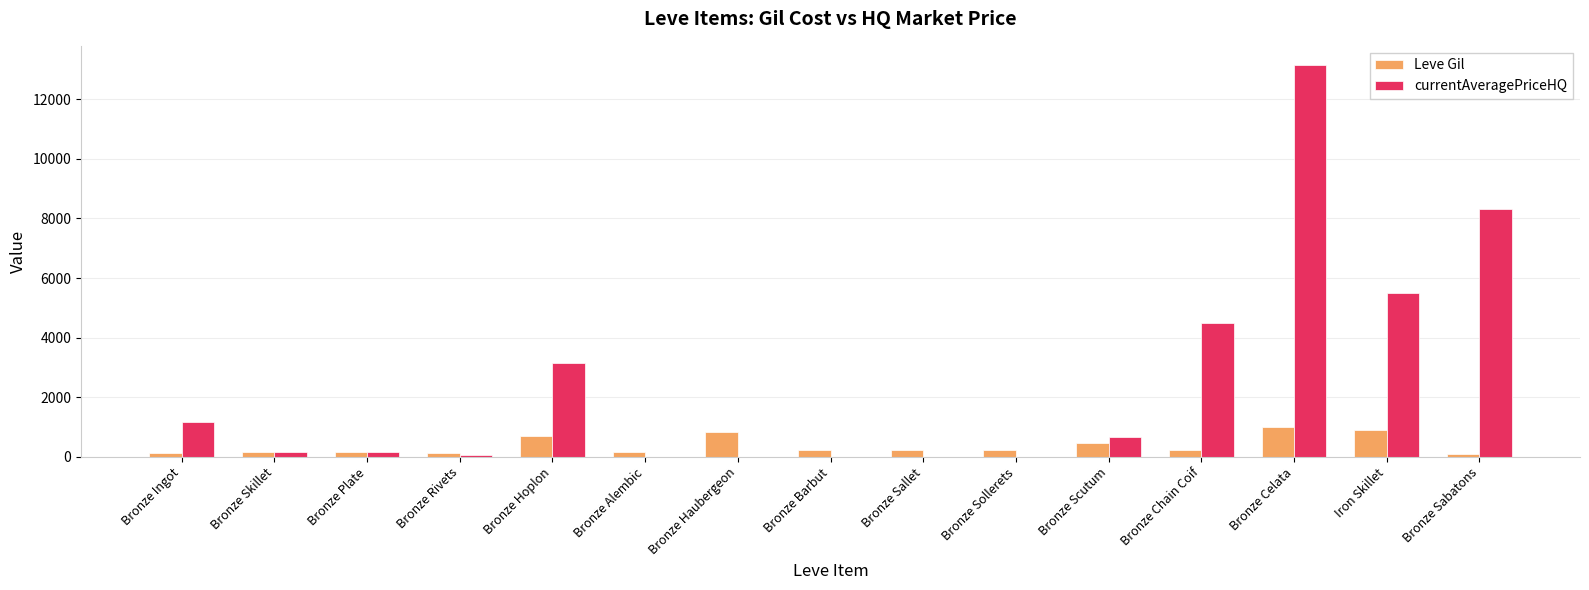

Are the bars horizontal?

No